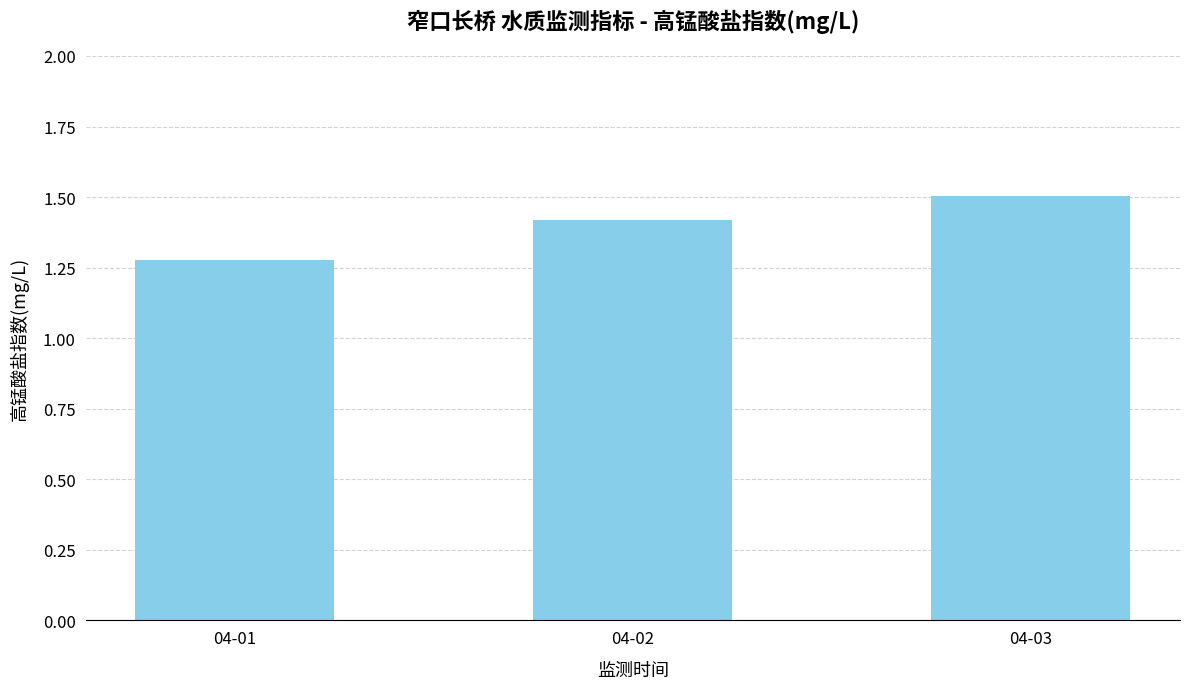

What is the sum of all values?

4.2